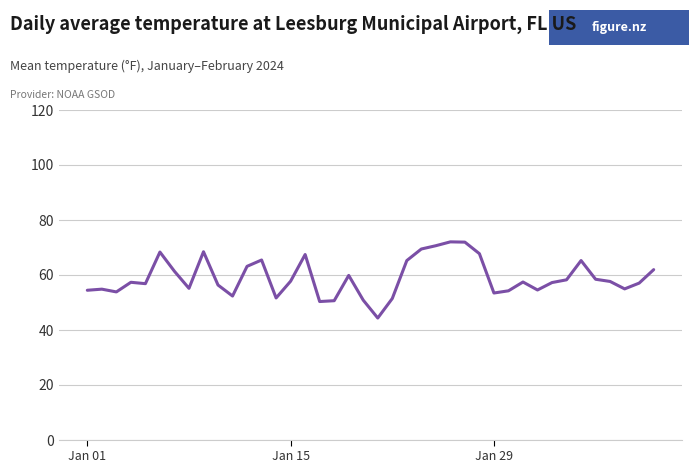

How many interior local valleys (lower than both neighbors) does the data have?

10